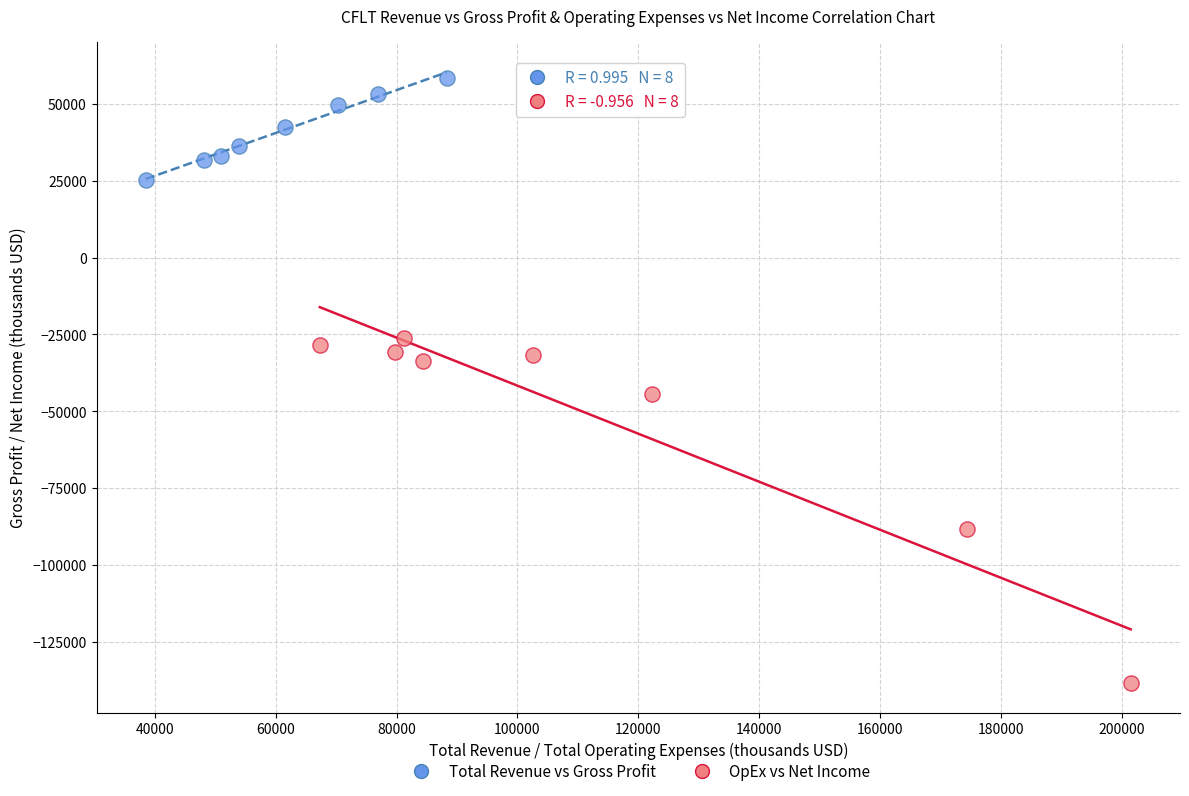

Which series contains the lowest Y value?

OpEx vs Net Income